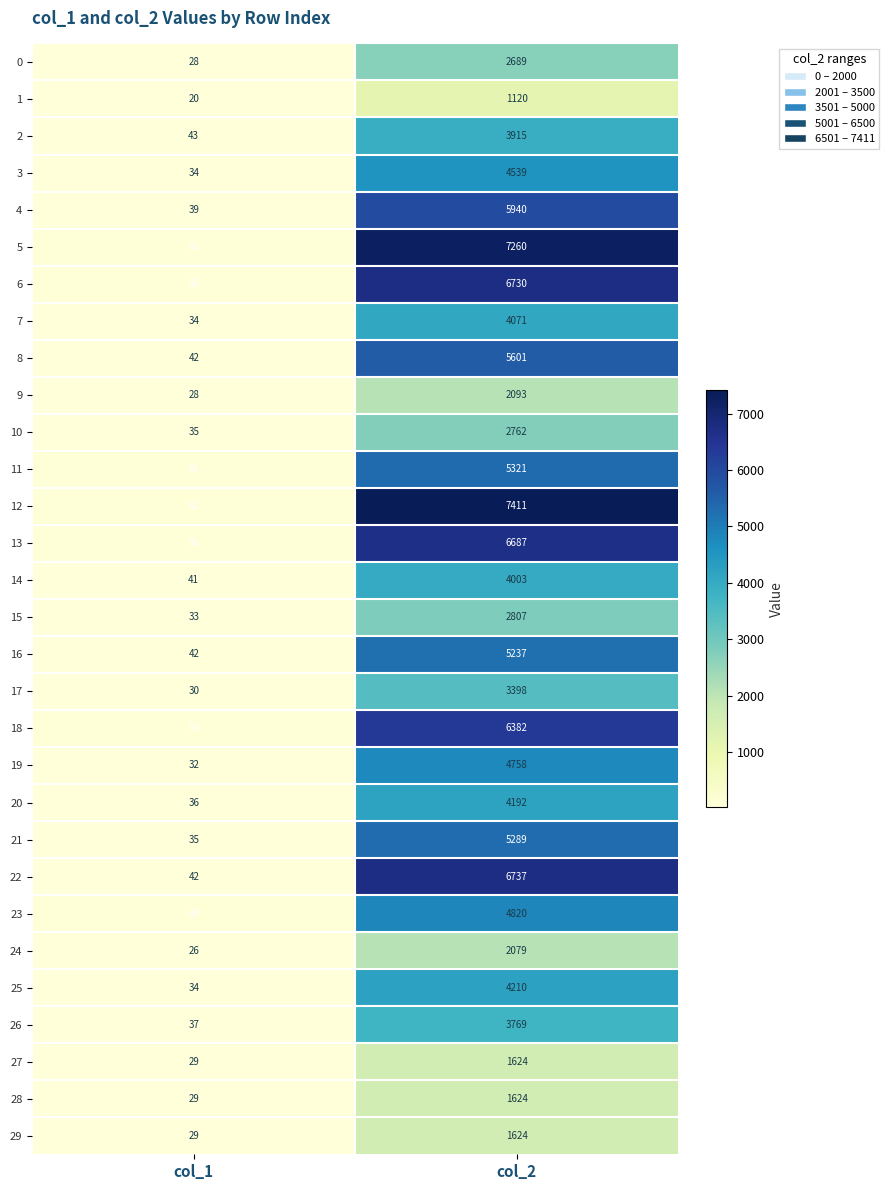

What is the difference between the 24 values at col_2 and col_1?

2053